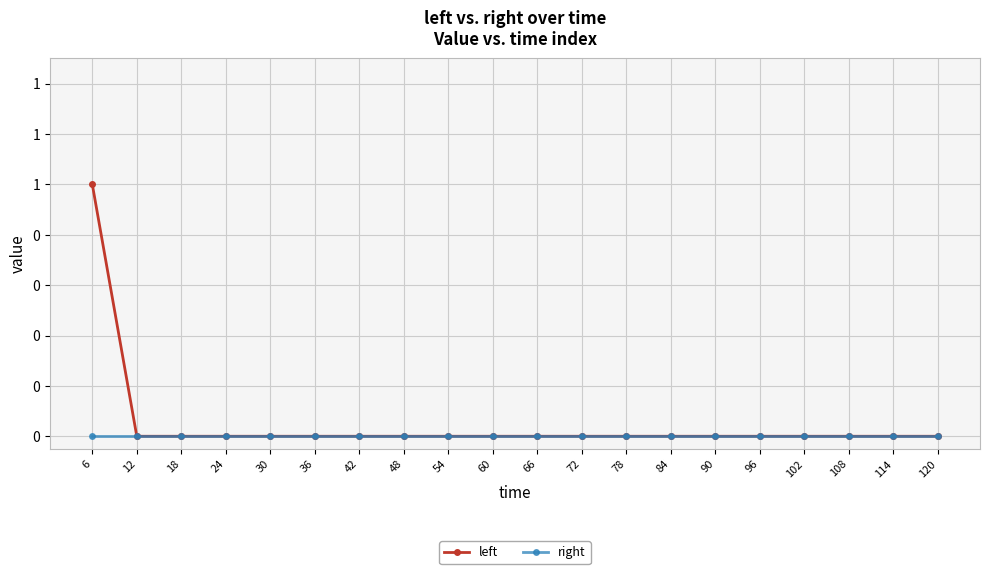

What are all the series names shown in the legend?

left, right